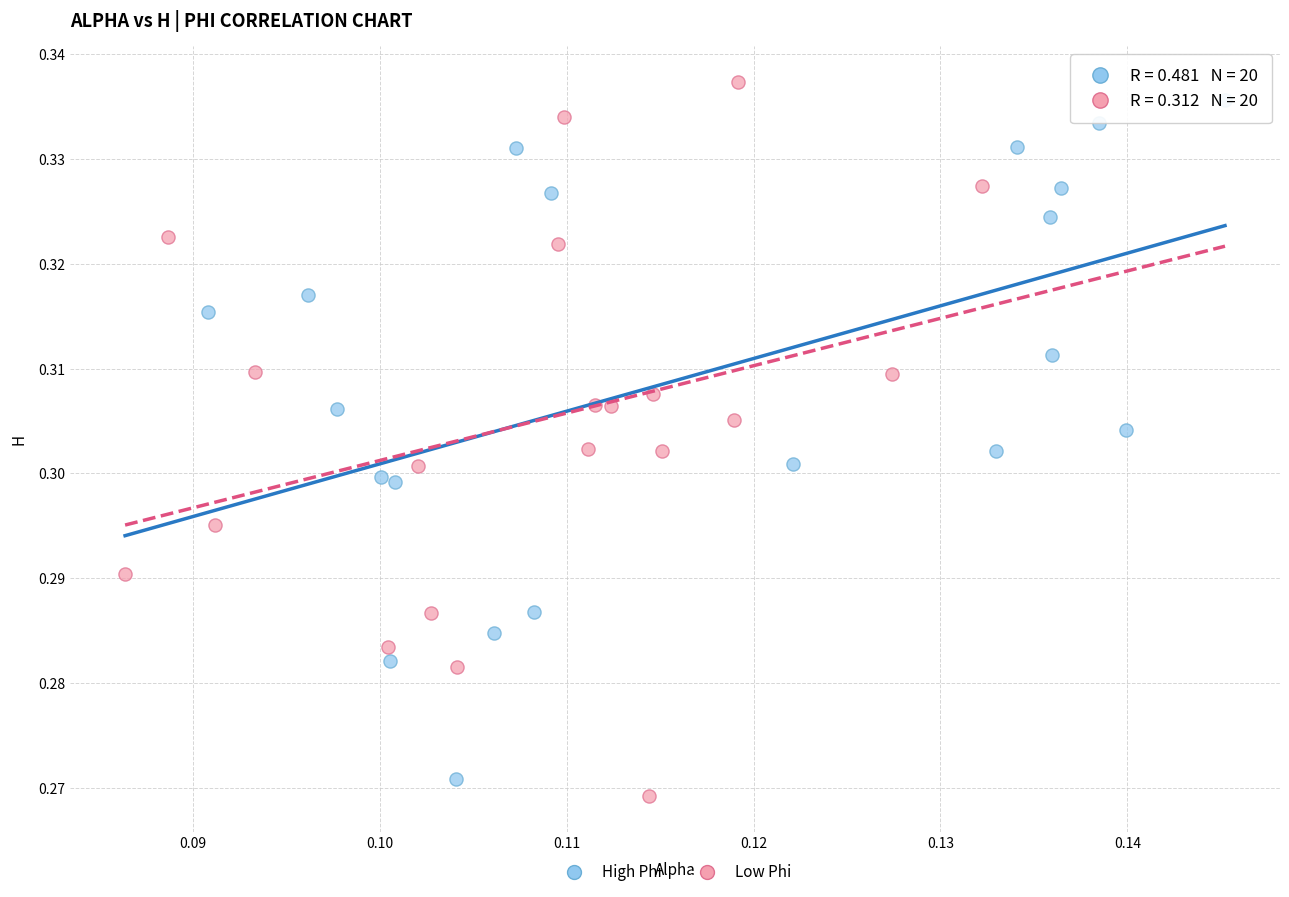

Which series has the largest Y range (max minus min)?

Low Phi